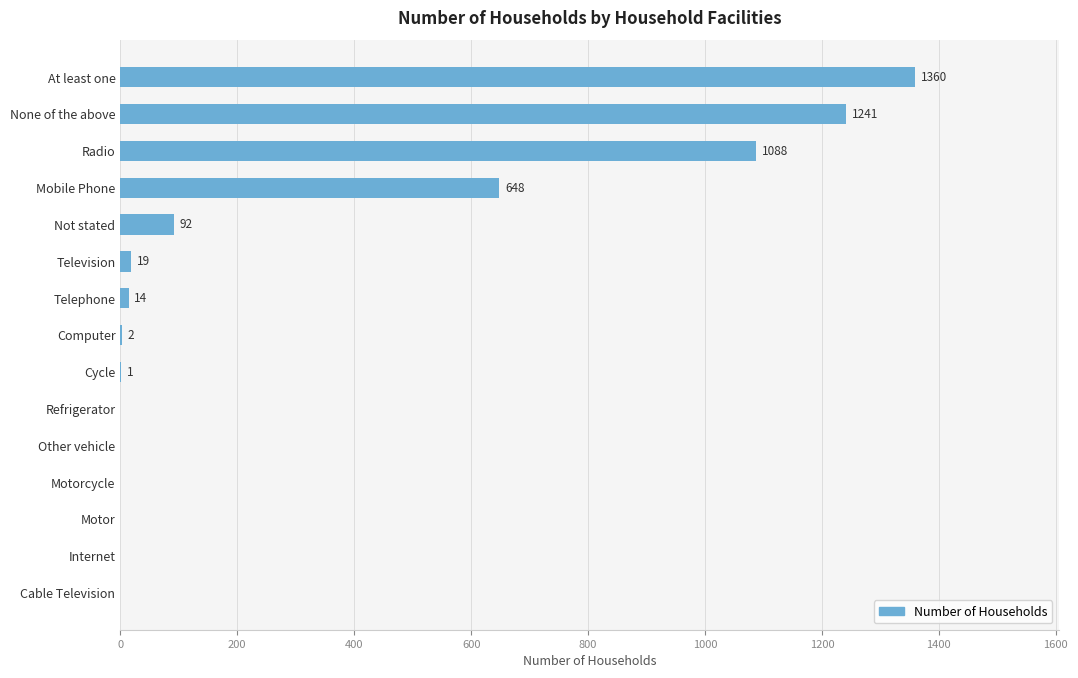

The chart shows a value of 1 at Cycle. True or false?

True